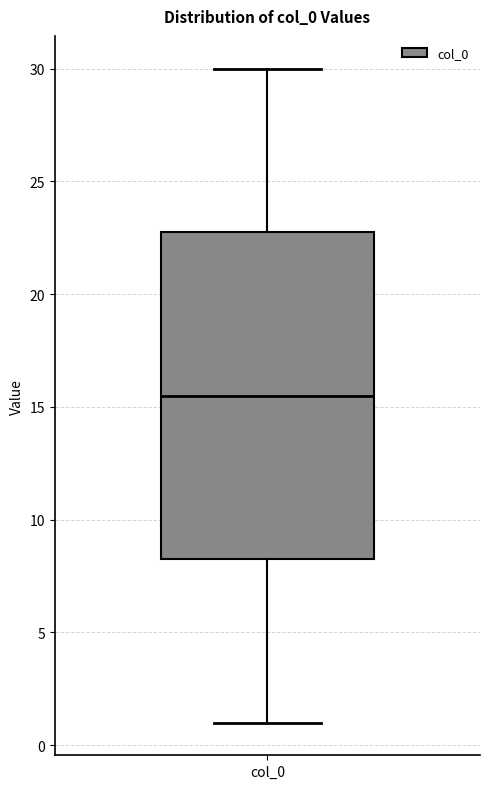

Where does the upper whisker of the box for col_0 end on the y-axis? The values are not printed on the chart, so give them approximately, as read against the axis.

30.0